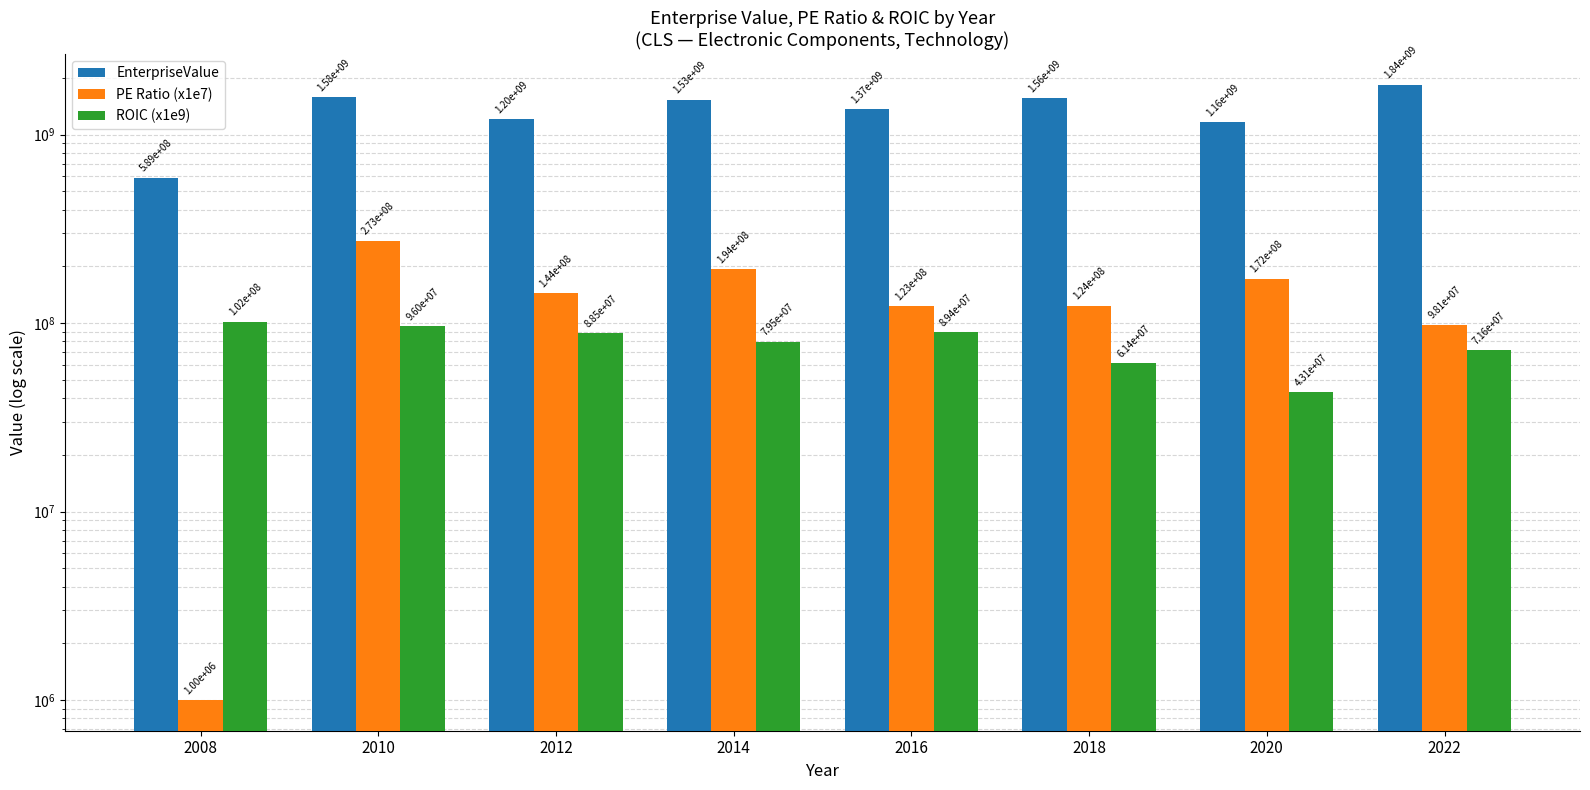

What is the difference between the PE Ratio (x1e7) values at 2022 and 2016?

25143655.9